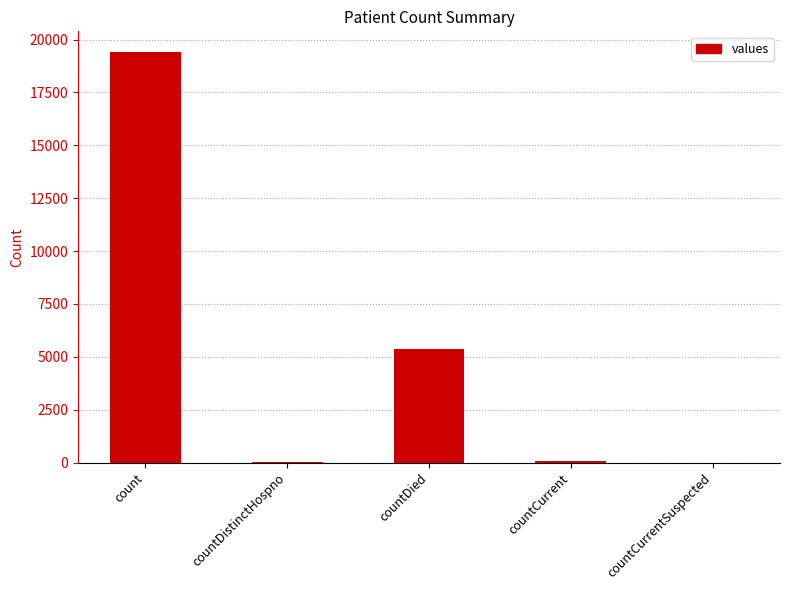

What is the sum of all values?

24875